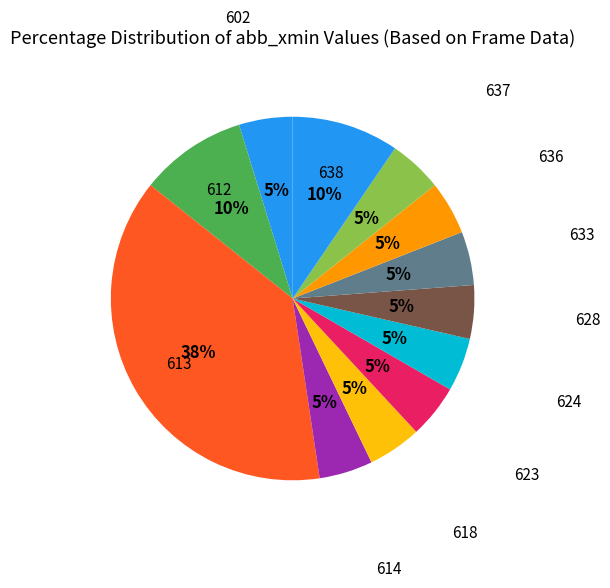

How many slices are in this pie chart?

12